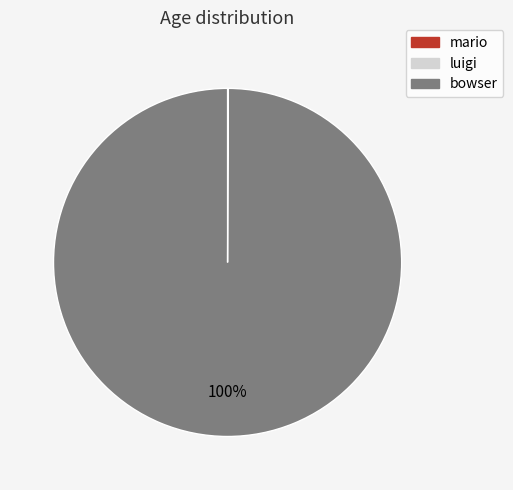

Does bowser account for over 50% of the chart?

Yes